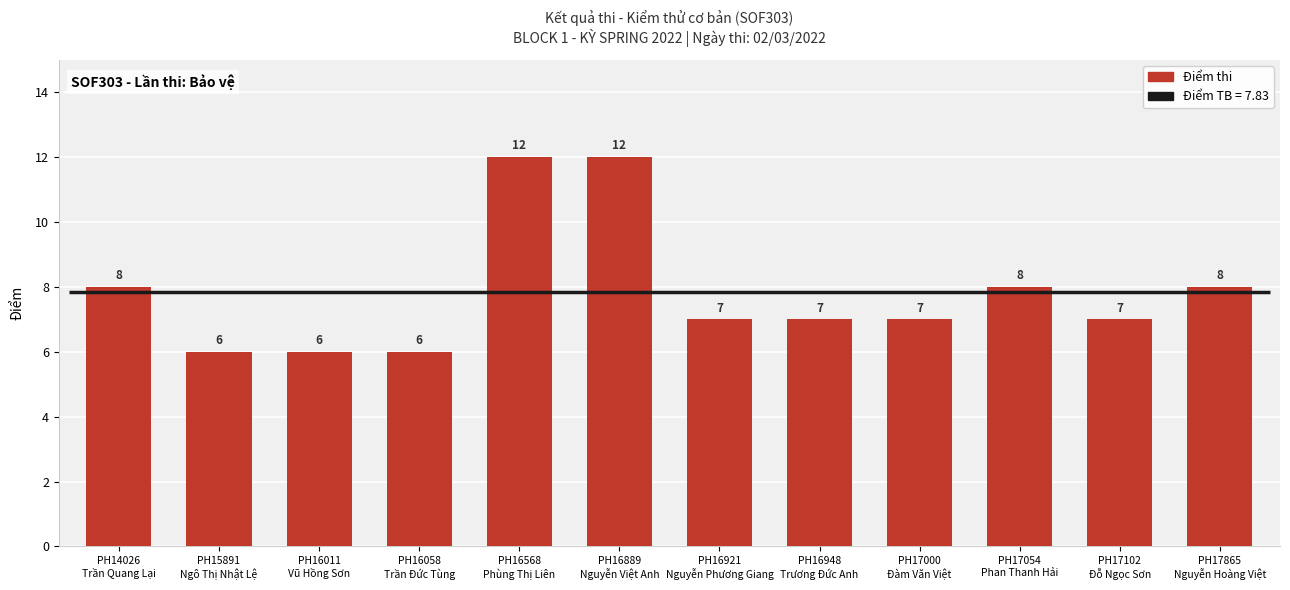

Count the number of data series in this chart.

1